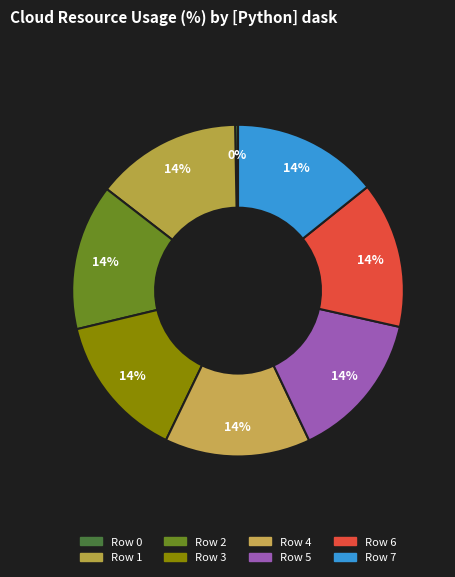

Is it true that Row 7 is 28% of the pie?

False